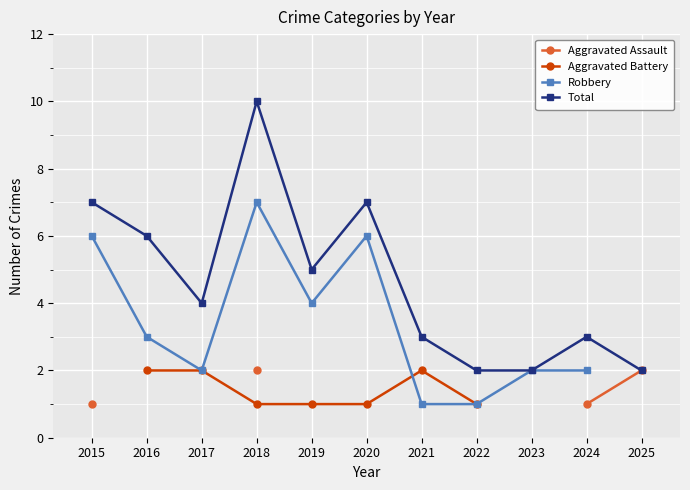

What is the sum of all Total values?

51